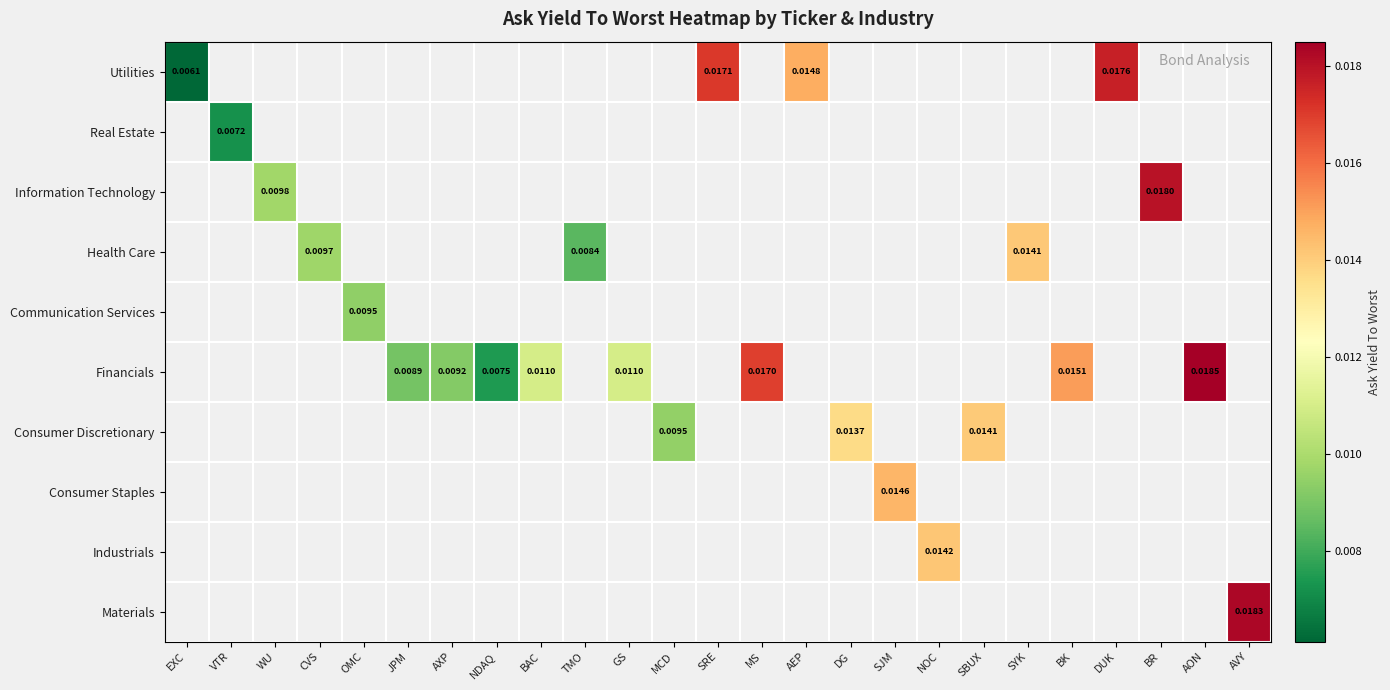

At how many categories does at least one series exceed 0?

25